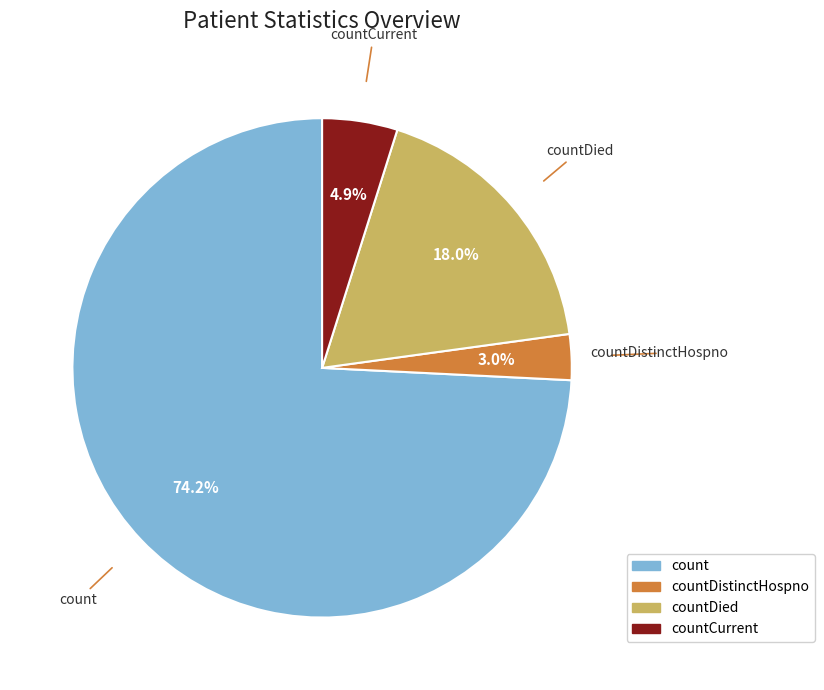

To the nearest percent, what is the average slice percentage?

25%